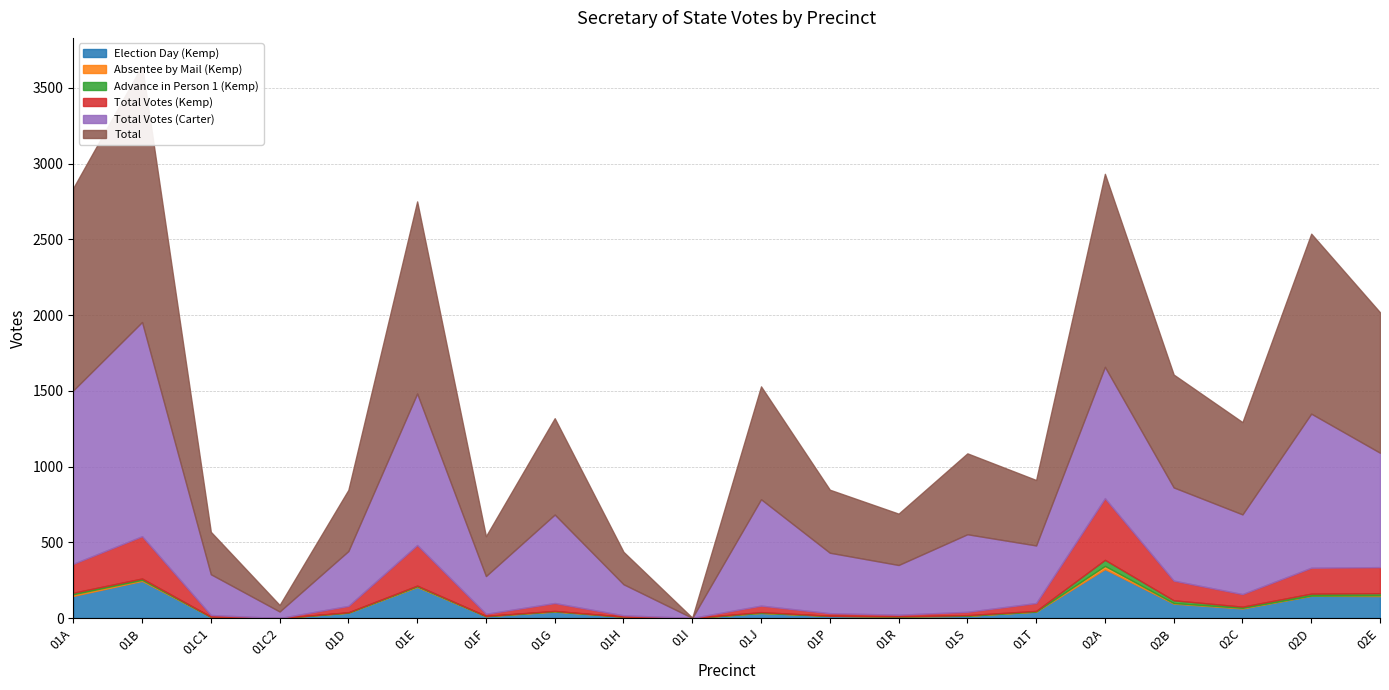

Which series has the largest total across all categories?

Total